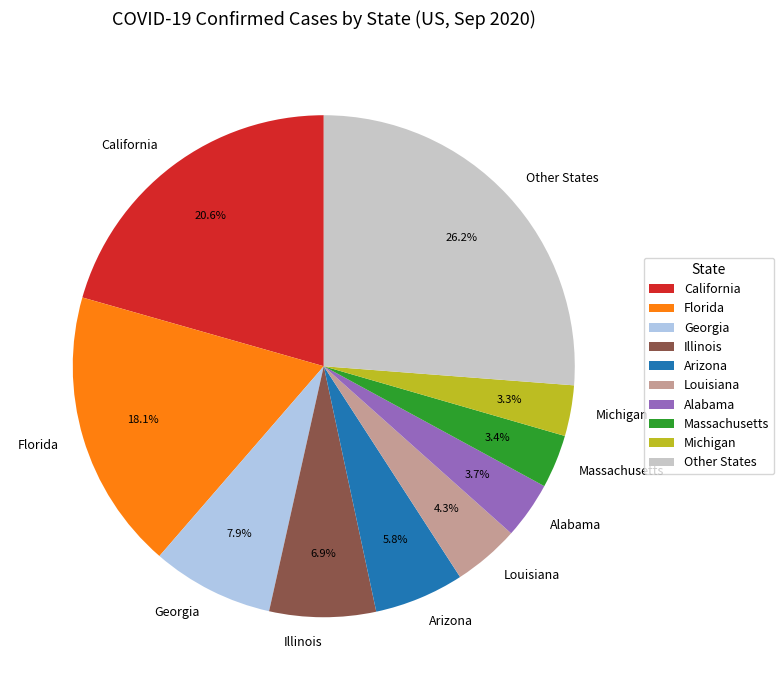

Is there a majority slice in this chart?

No